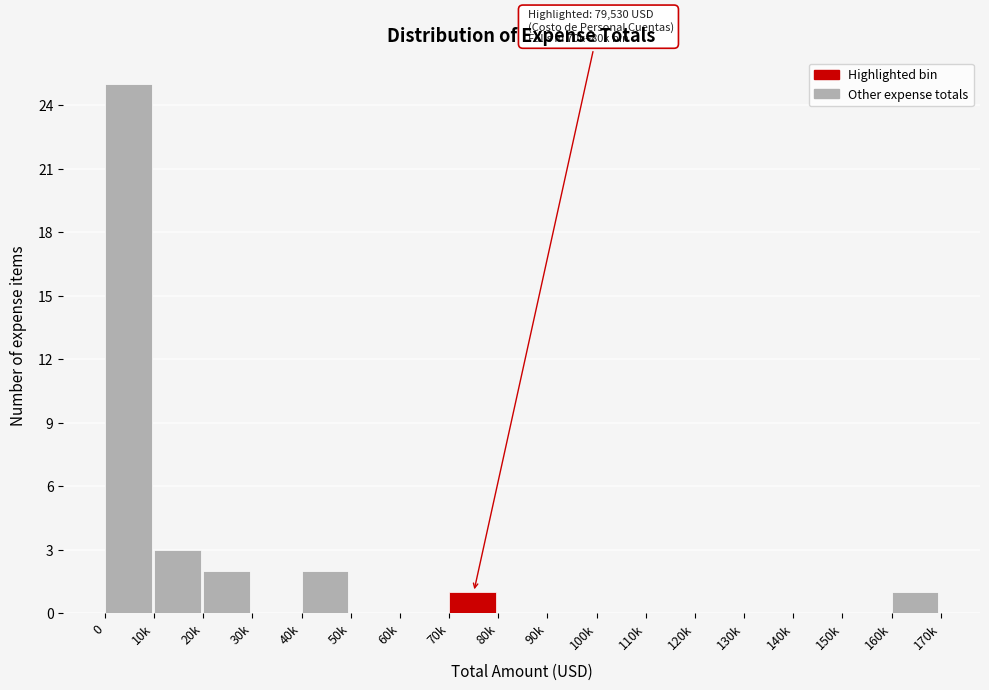

Reading right to left, transcribe all the data shown in this chart.

160k=1	150k=0	140k=0	130k=0	120k=0	110k=0	100k=0	90k=0	80k=0	70k=1	60k=0	50k=0	40k=2	30k=0	20k=2	10k=3	0=25